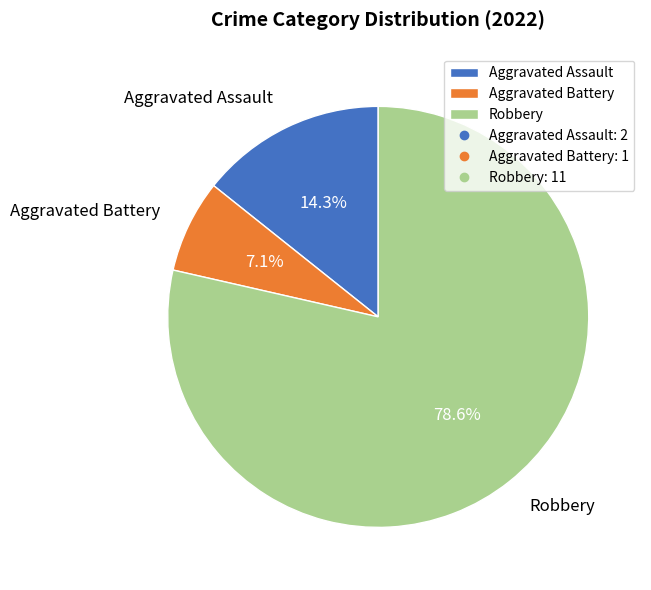

True or false: Aggravated Battery accounts for 1% of the total.

False